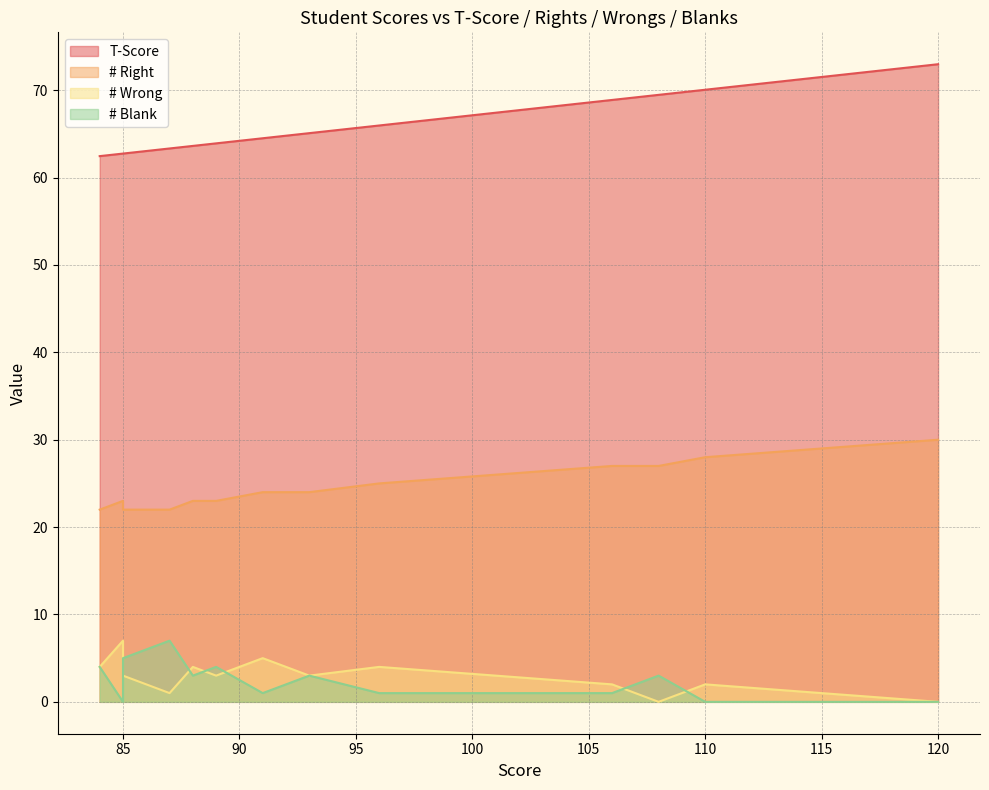

Count the number of data series in this chart.

4